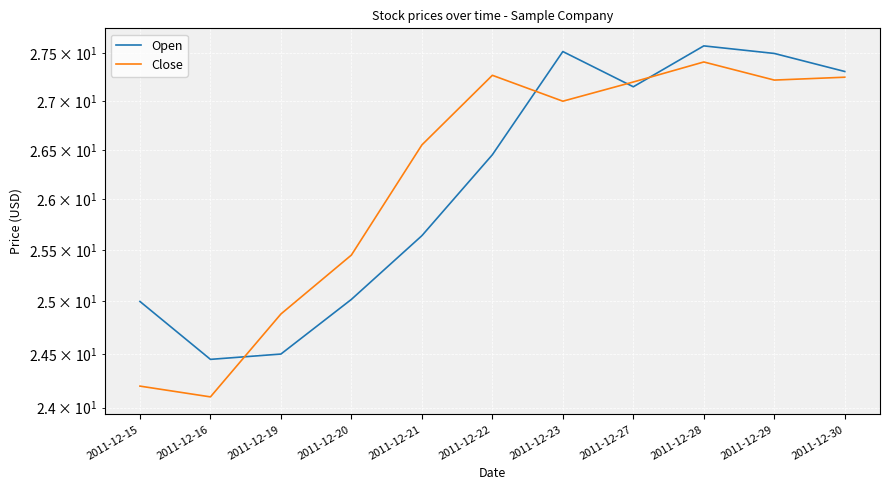

What is the difference between the Open values at 2011-12-21 and 2011-12-30?

1.7